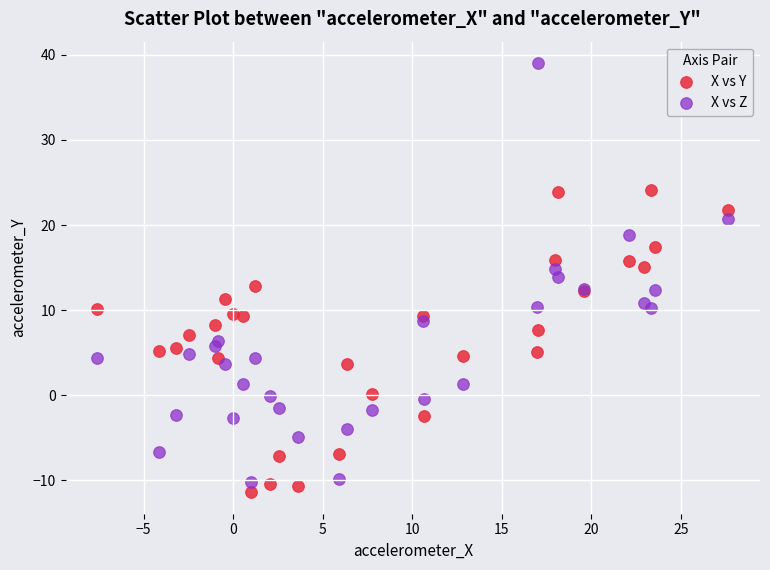

What is the X range (max minus min) for the scatter plot?

35.3